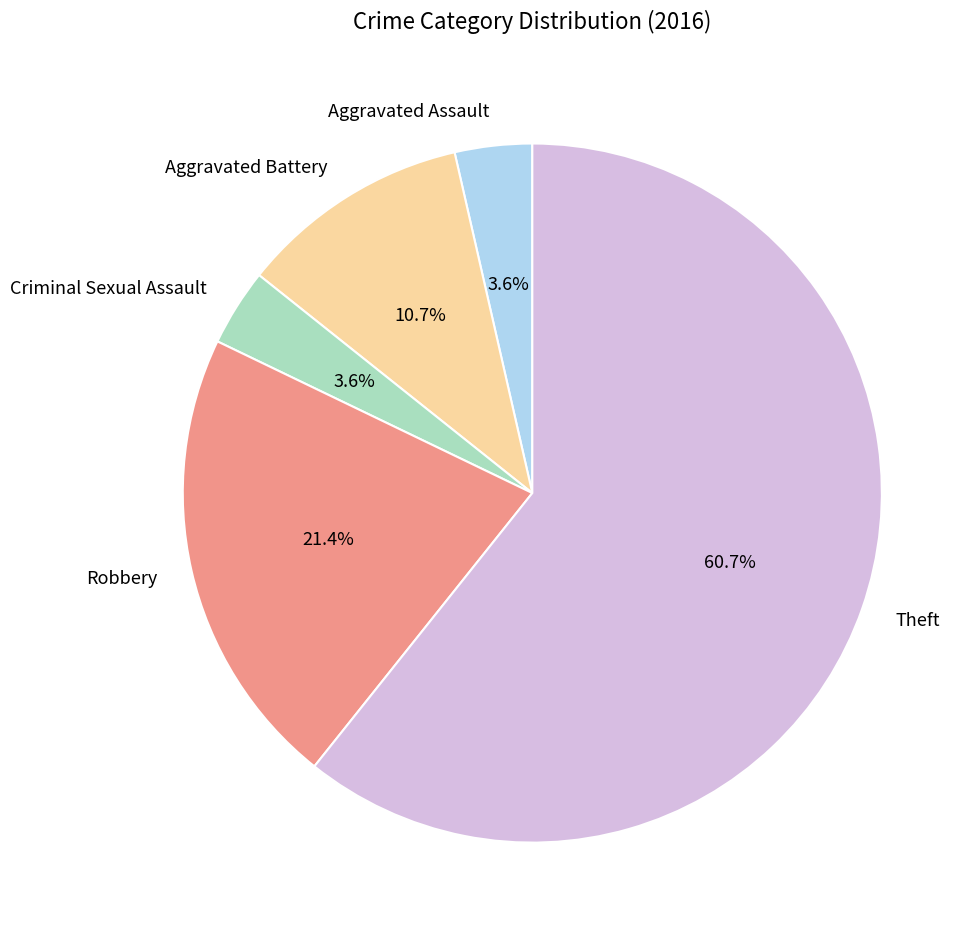

Which has a higher value, Robbery or Aggravated Assault?

Robbery